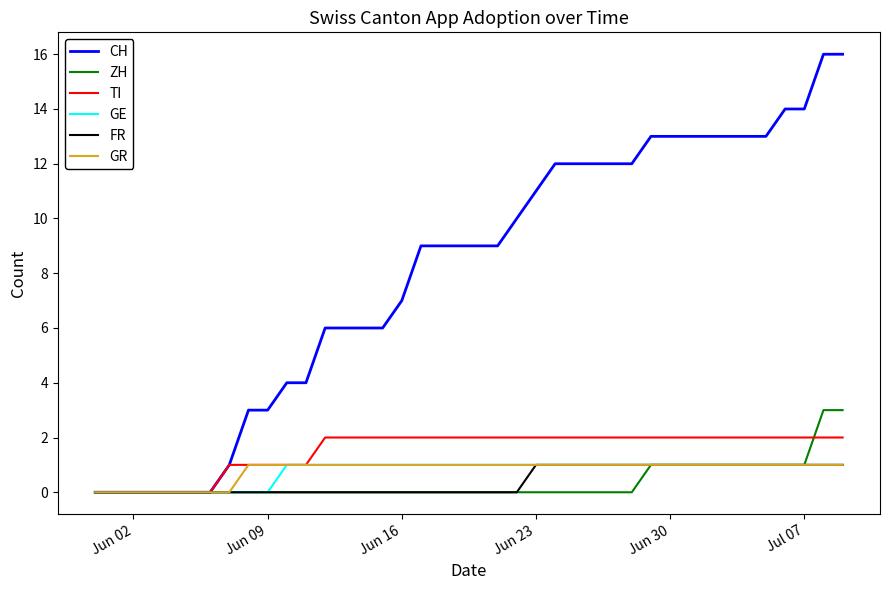

Which series has the largest total across all categories?

CH